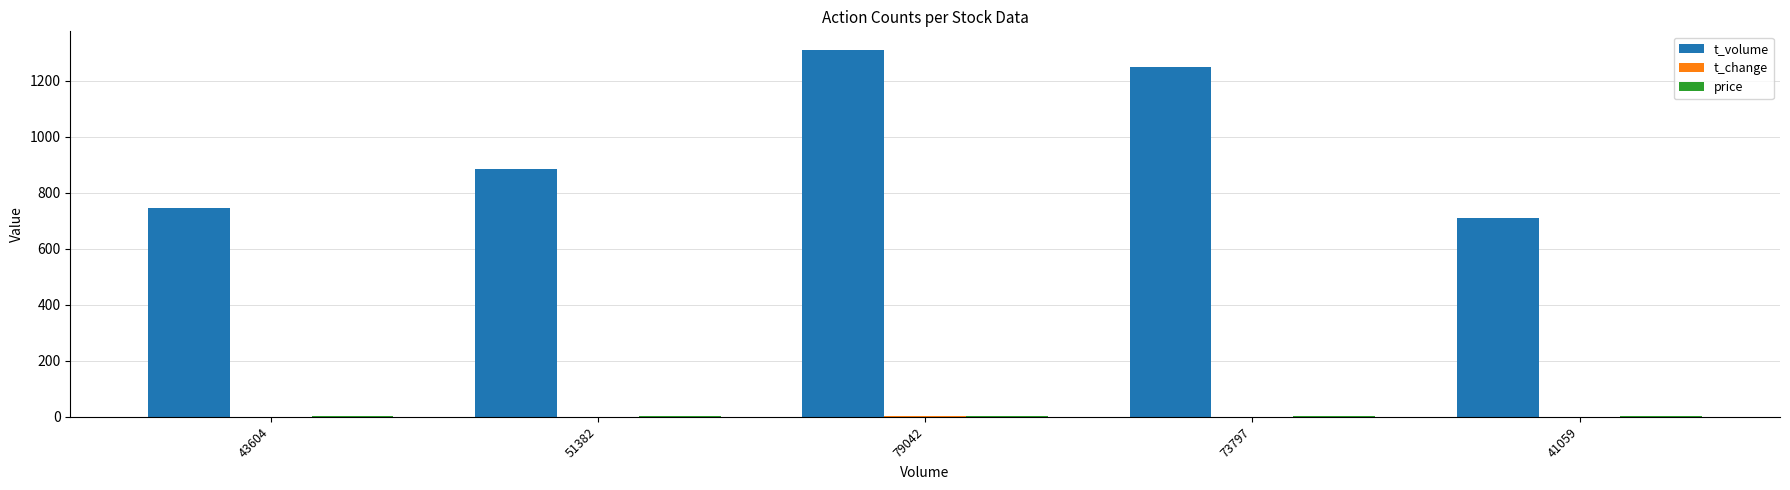

The value of t_volume at 51382 is 1369.4. True or false?

False